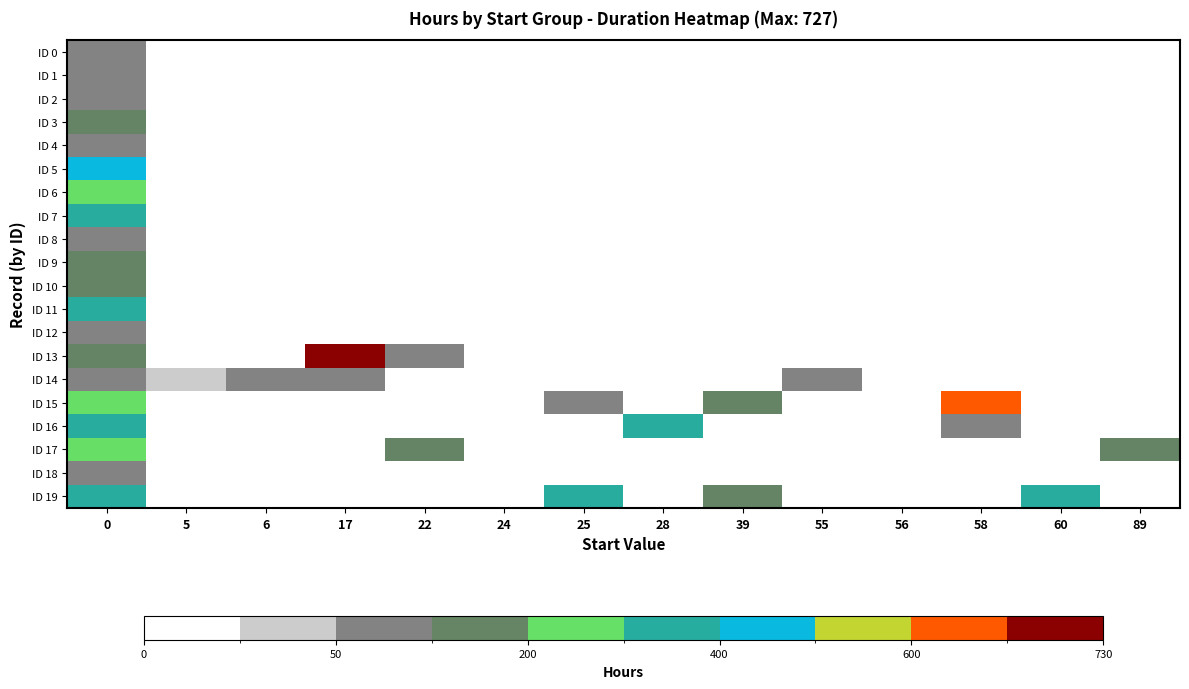

What is the difference between the highest and lowest values at 60?

360